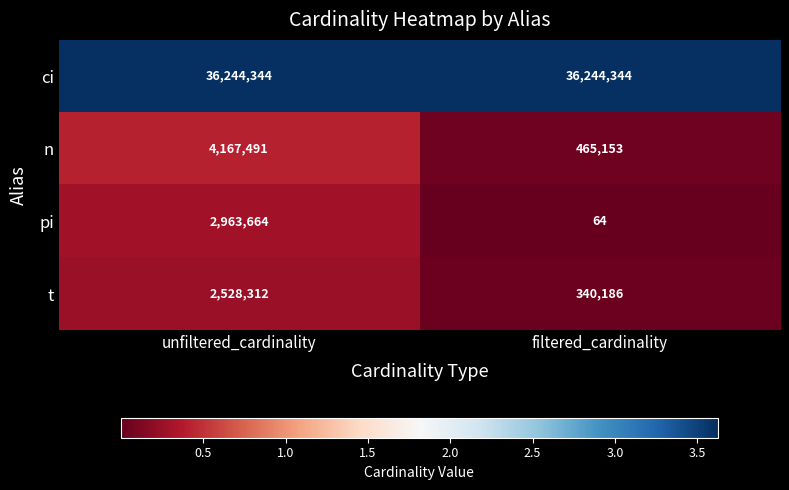

Which series changed the most between unfiltered_cardinality and filtered_cardinality?

n